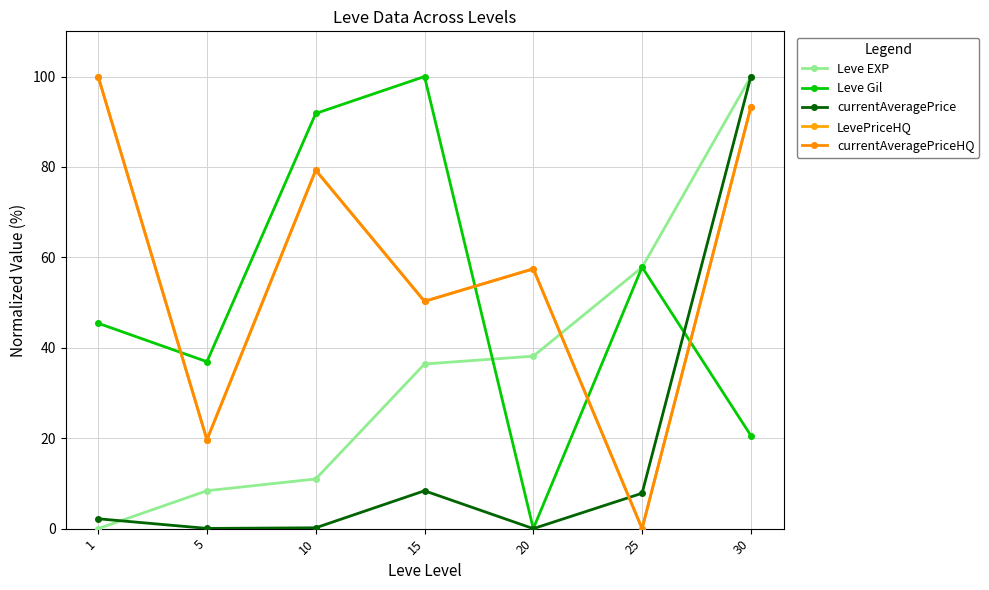

What is the sum of the Leve EXP values at 1 and 15?

36.4